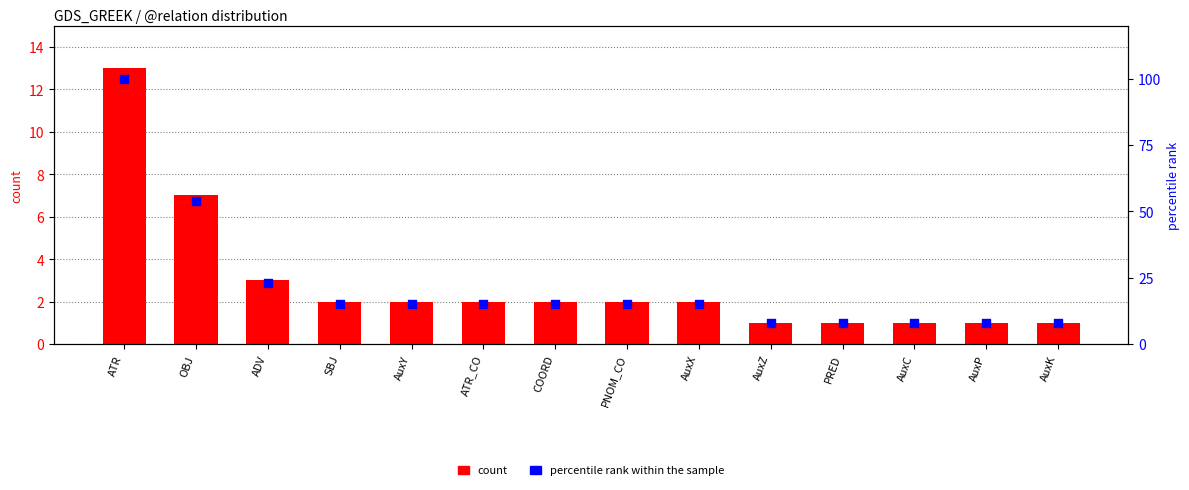

What are all the series names shown in the legend?

count, percentile rank within the sample